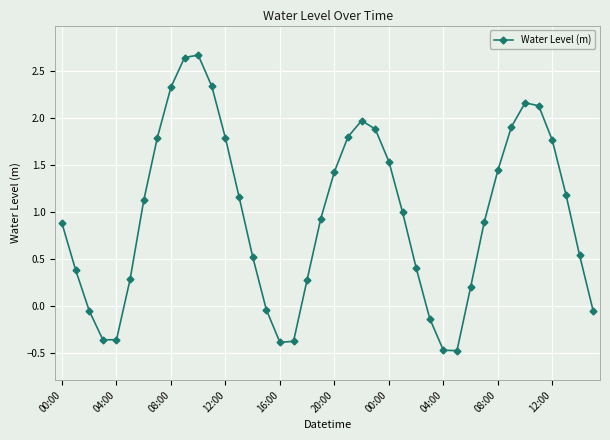

True or false: the data has more than 2 interior local peaks.

True